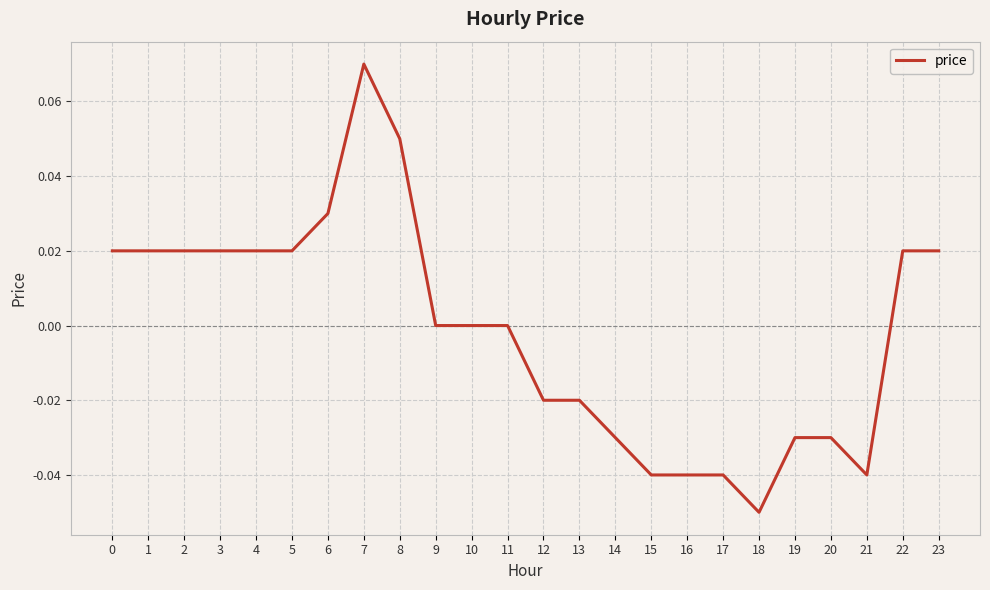

Which label corresponds to the smallest value in the chart?

18